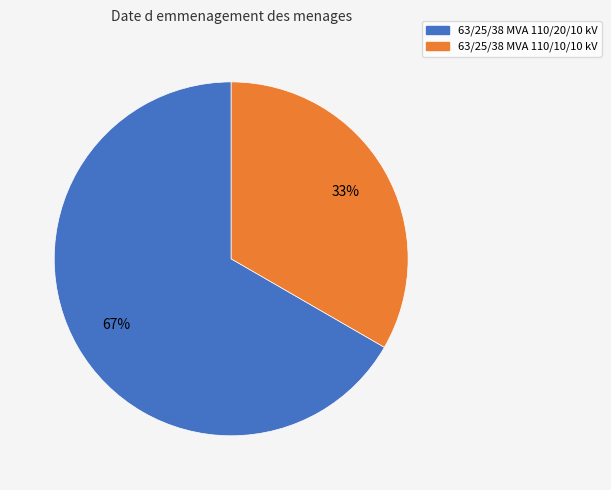

What is the ratio of the value at 63/25/38 MVA 110/20/10 kV to the value at 63/25/38 MVA 110/10/10 kV?

2.0